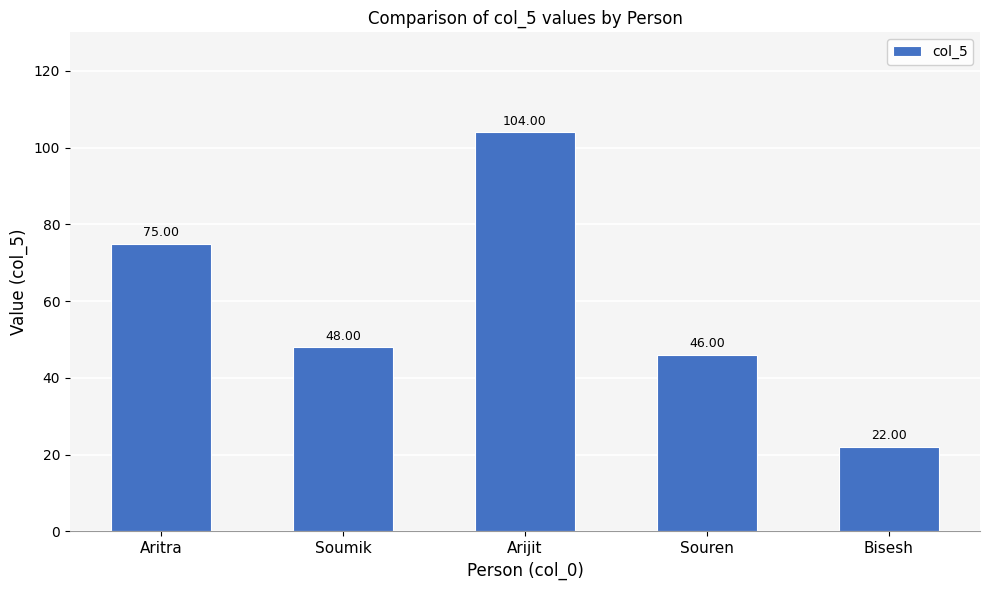

The chart shows a value of 46 at Souren. True or false?

True